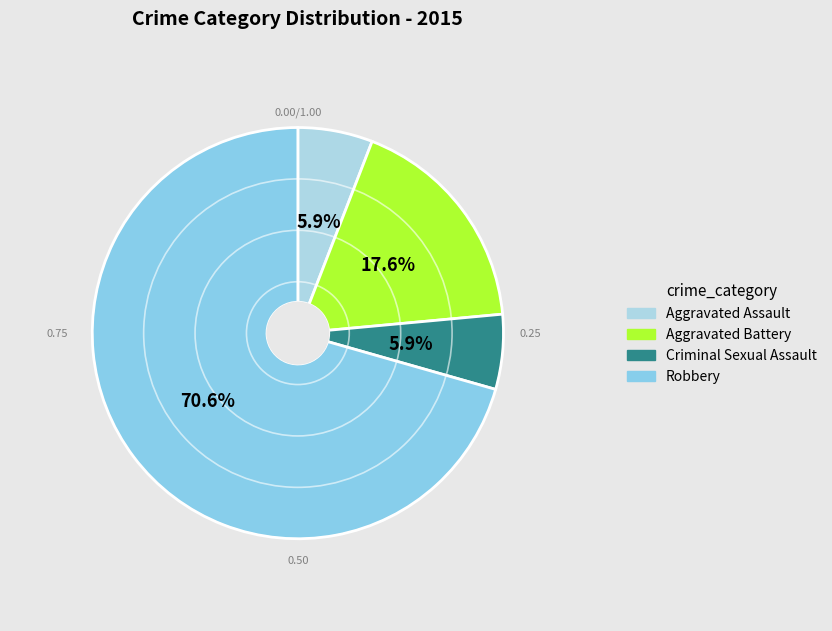

Combined, do Aggravated Battery and Aggravated Assault account for over 50%?

No